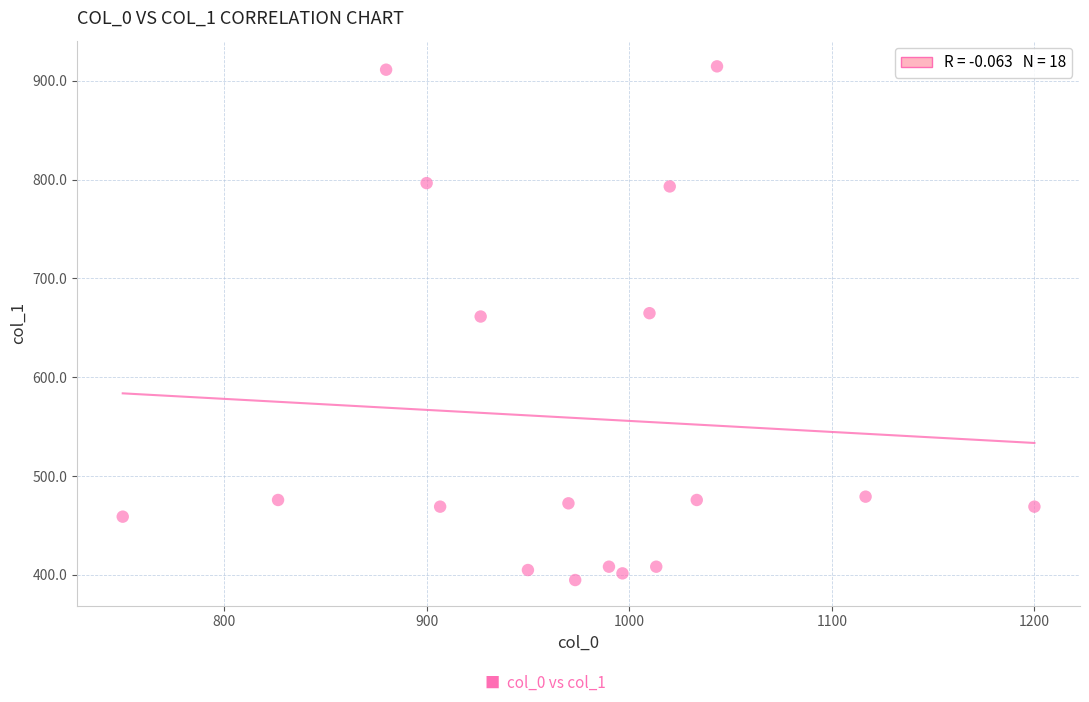

What is the range of X values (max minus min)?

450.0